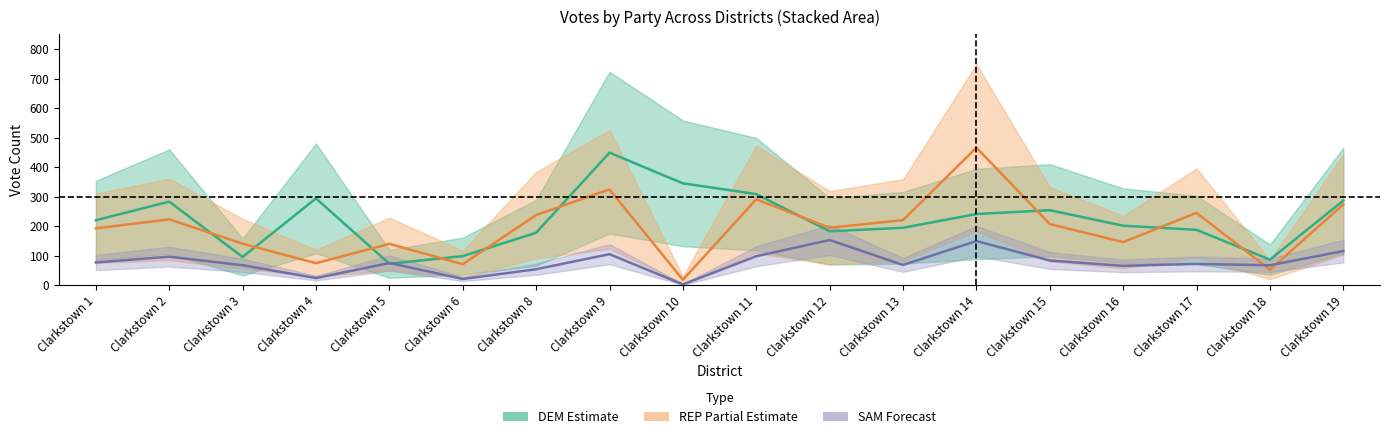

True or false: DEM_total and REP_total intersect in this chart.

True